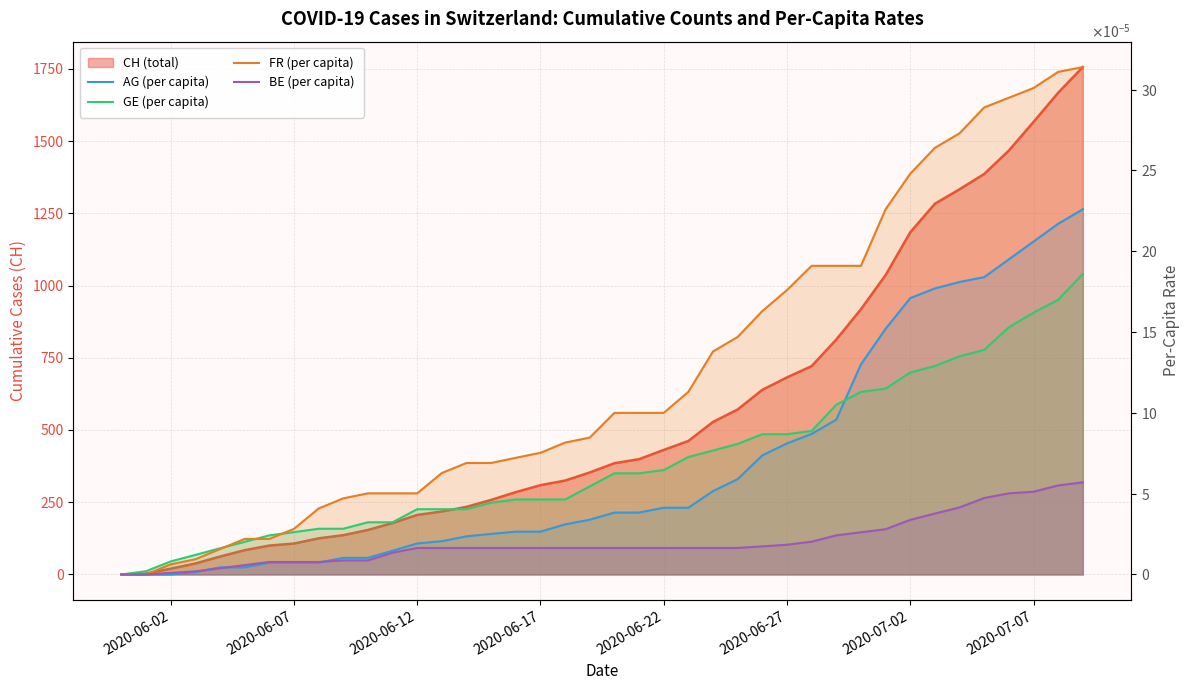

Which series has the largest range (max minus min)?

FR (per capita)